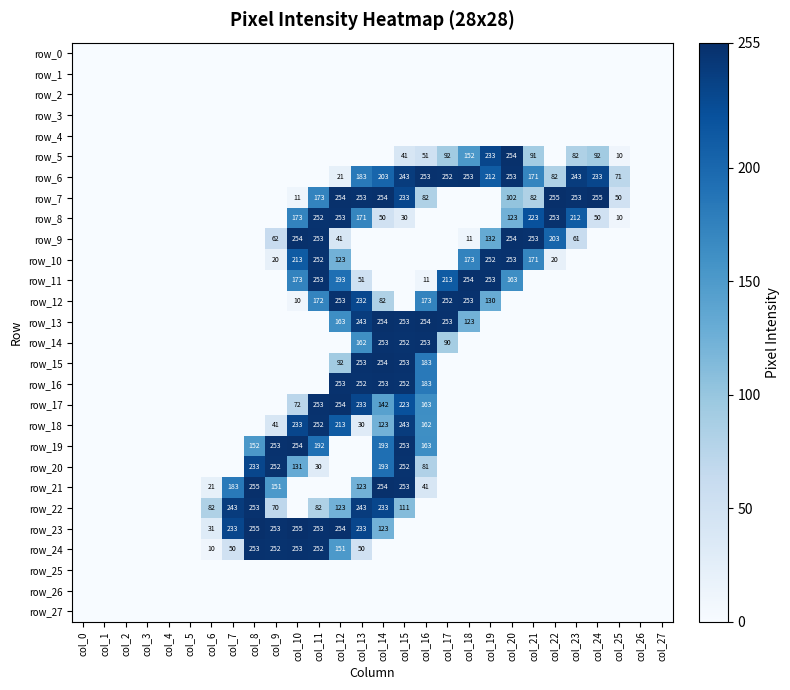

Is it true that row_9 equals 135 at col_2?

False